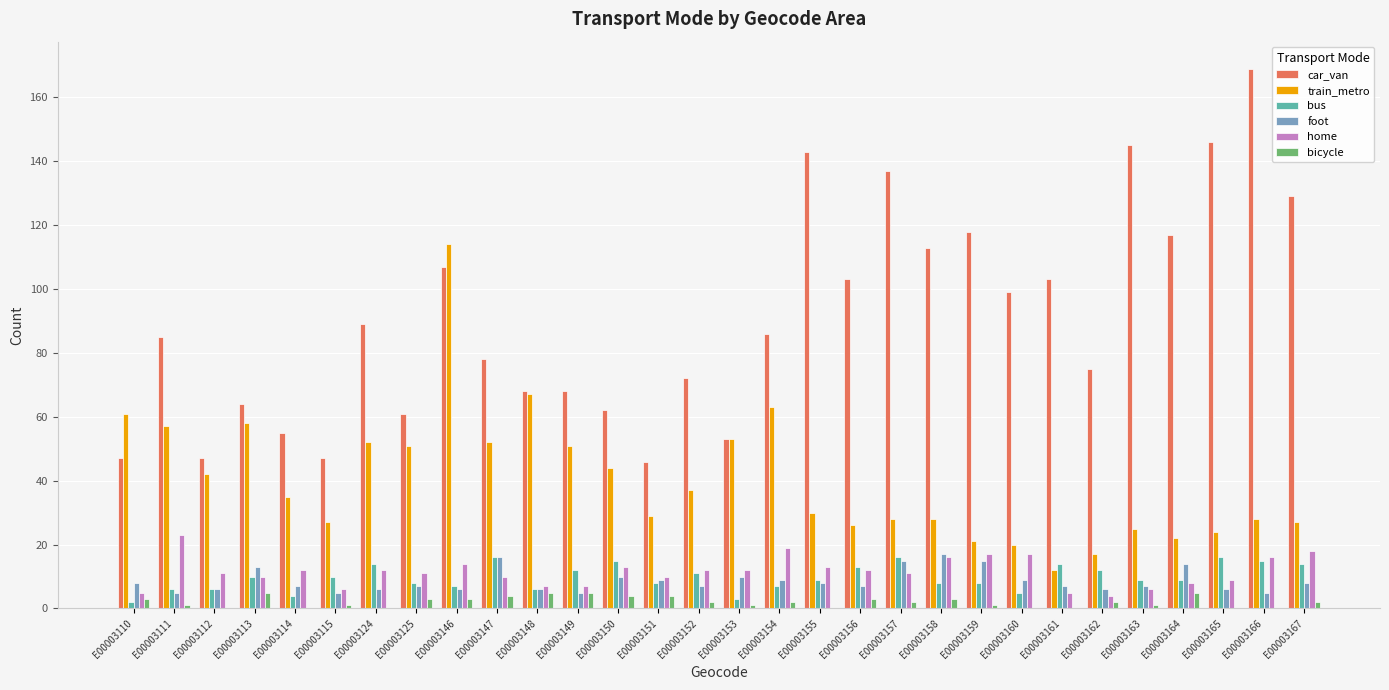

What is the sum of all foot values?

259